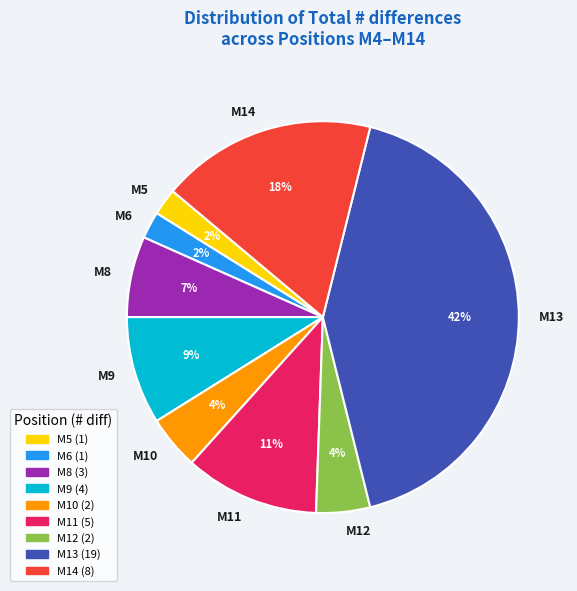

Count the number of slices in the pie.

9